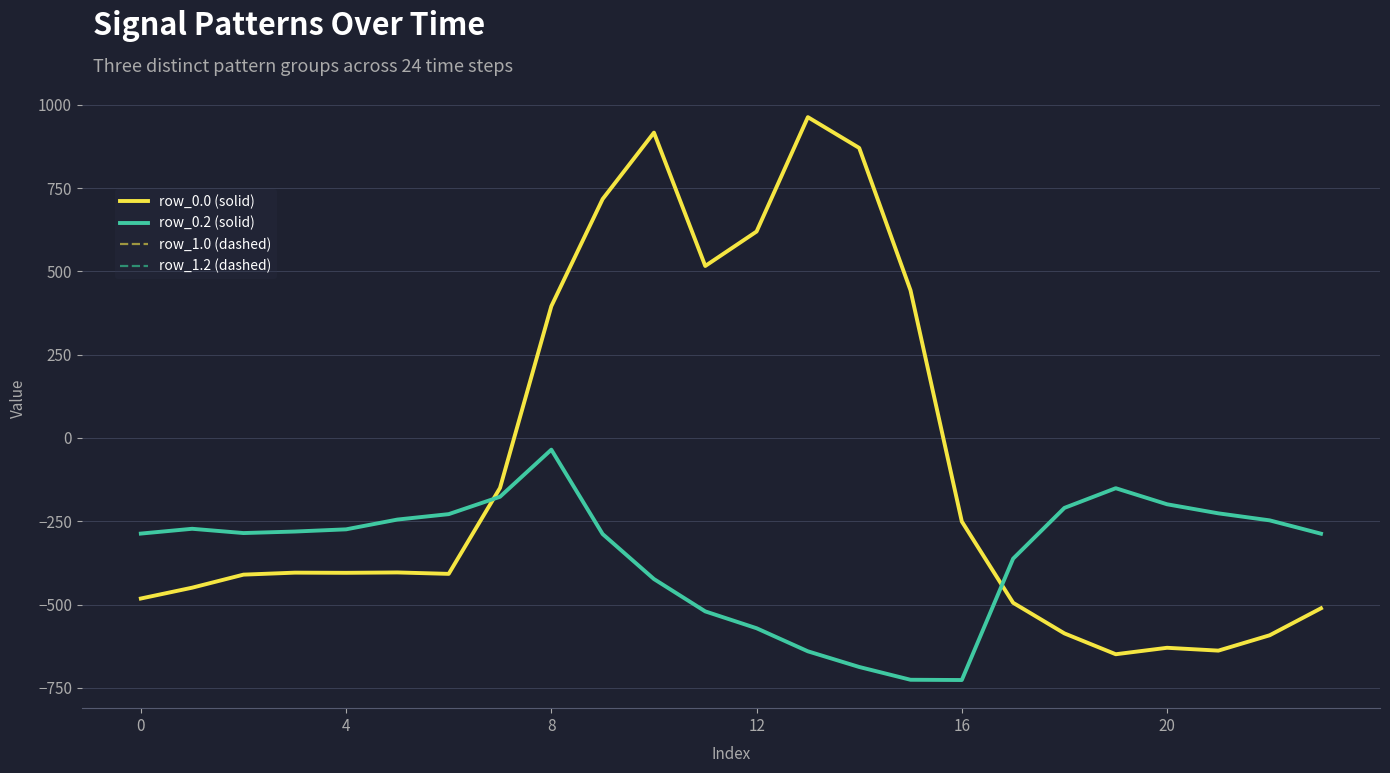

Which series has the largest range (max minus min)?

row_0.0 (solid)